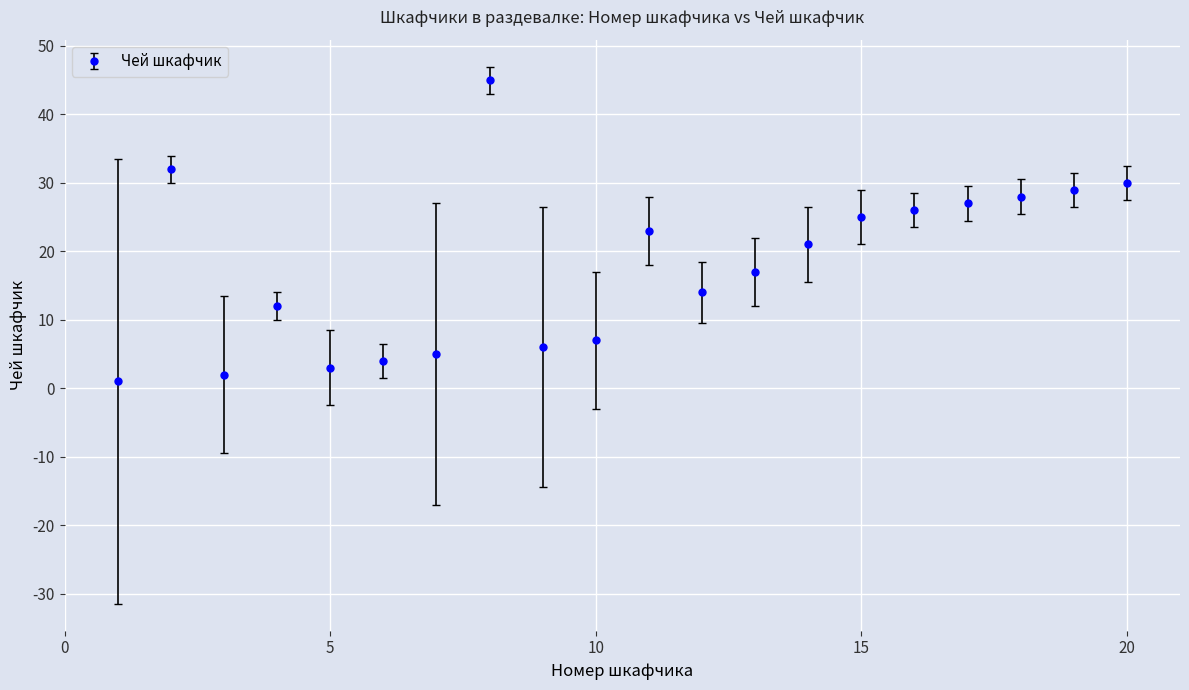

What is the greatest value displayed?

45